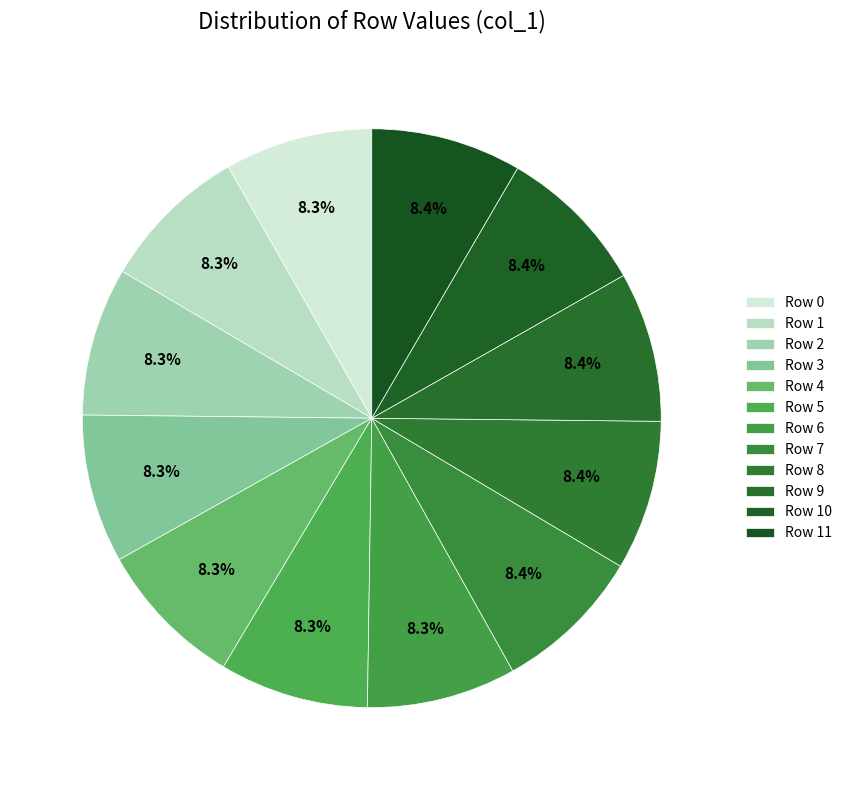

Is there any slice that represents more than half of the pie?

No